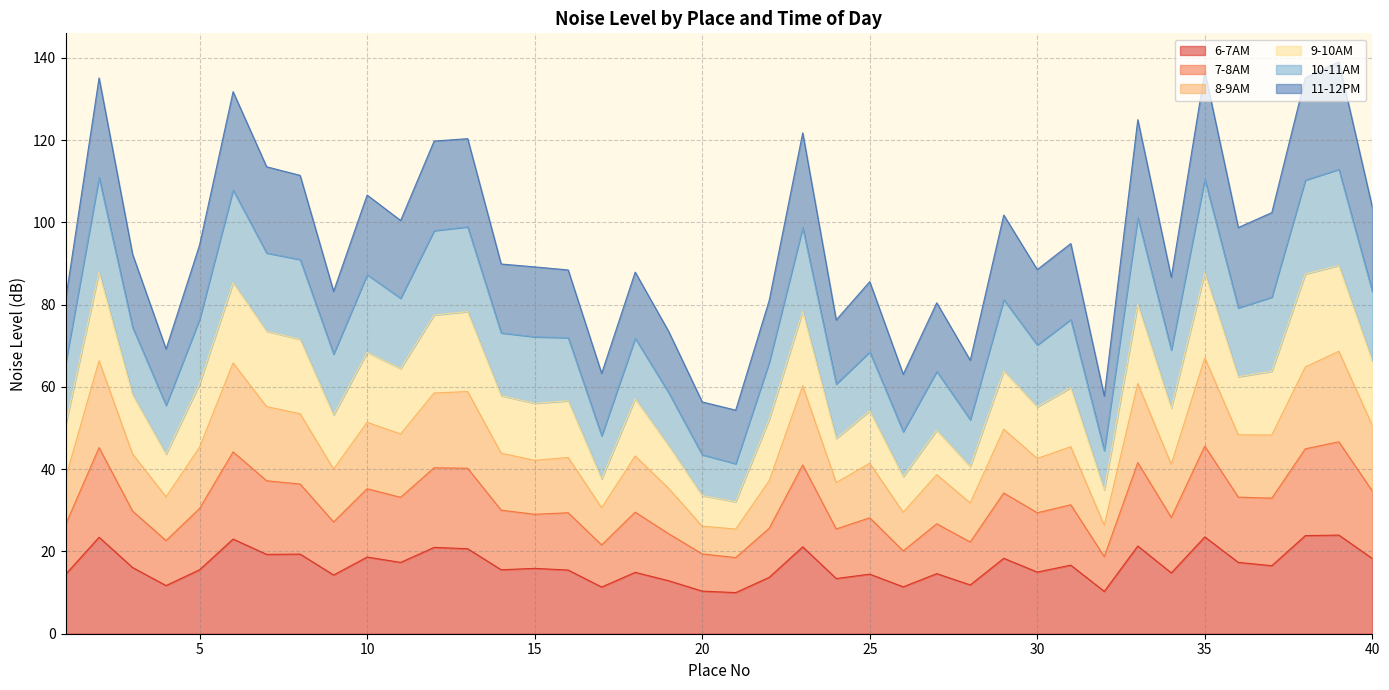

At which category is the sum across all series the highest?

39